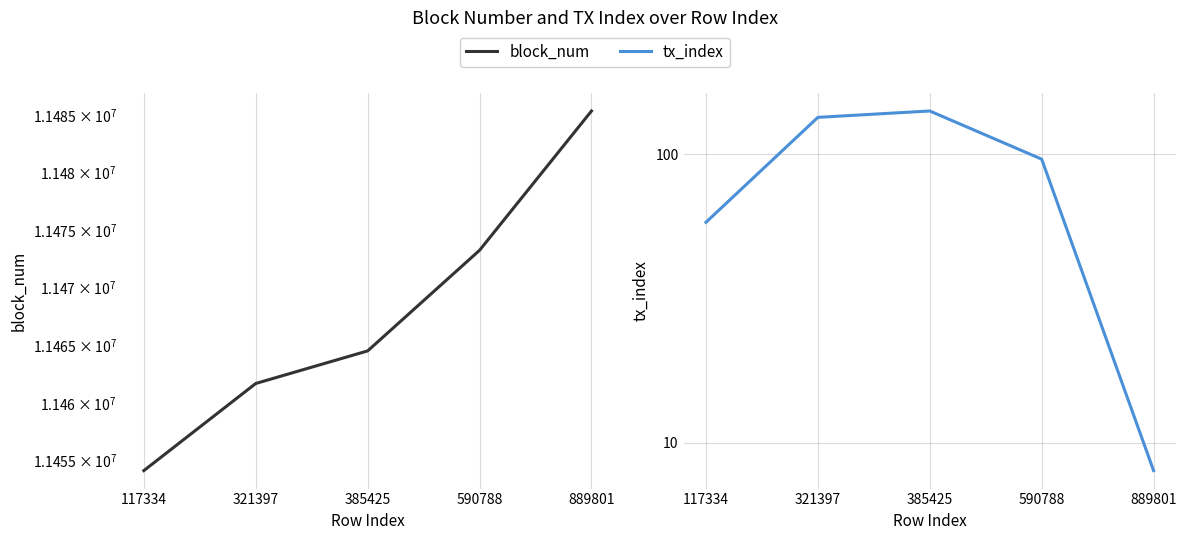

What is the difference between the maximum and minimum values in the block_num series?

31228